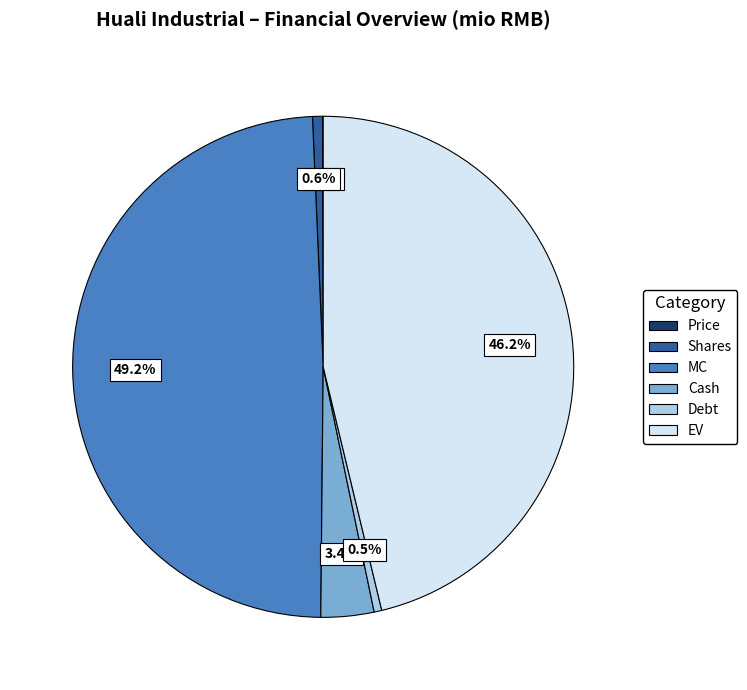

Is Debt the majority of the pie?

No